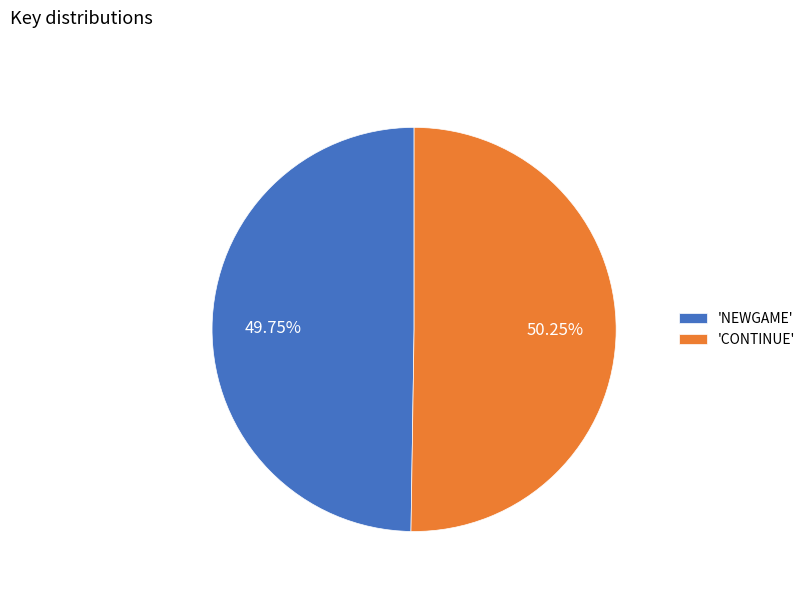

How many slices are in this pie chart?

2